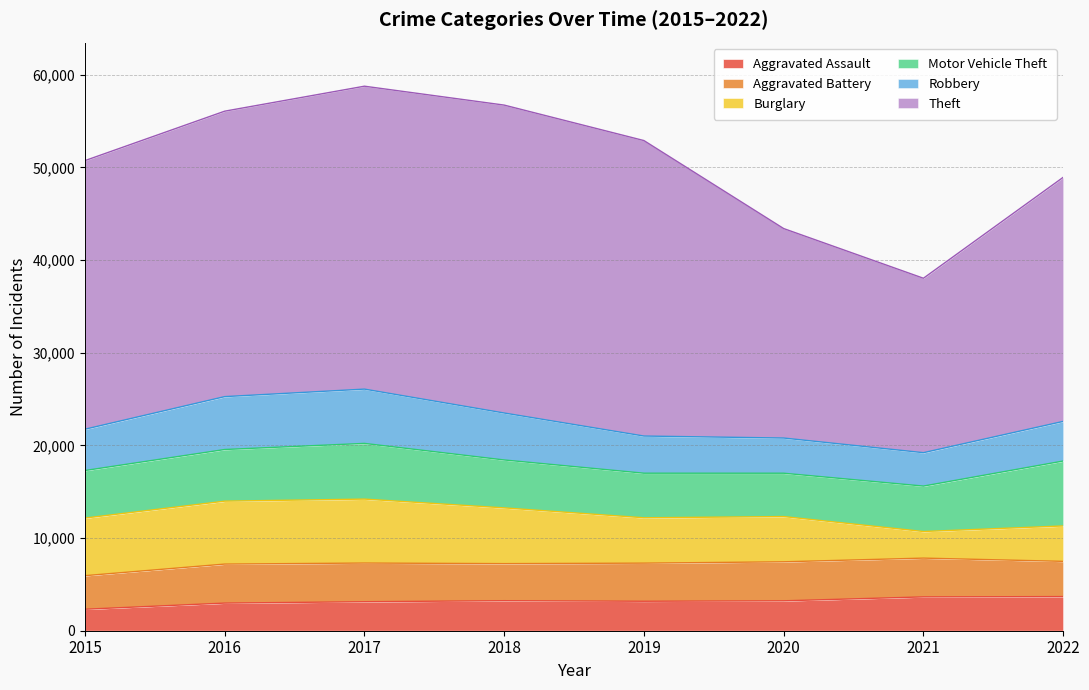

Which series changed the most between 2020 and 2022?

Theft